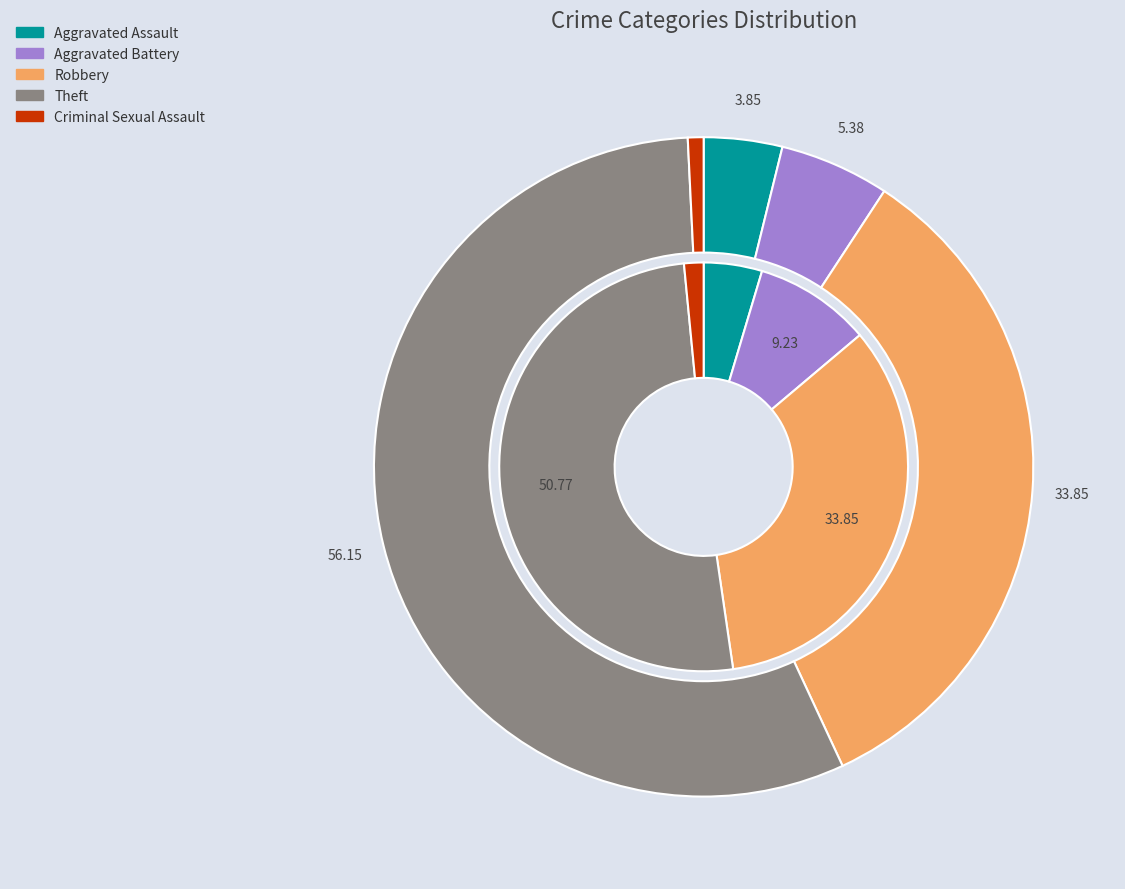

To the nearest percent, what percentage of the pie is values_2017?

4%